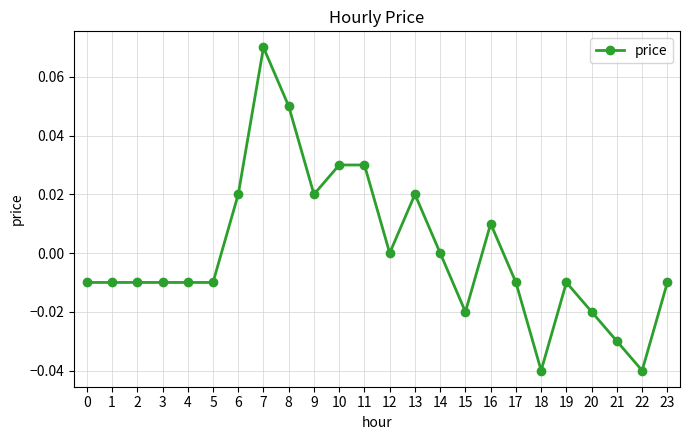

Count the number of categories in the chart.

24